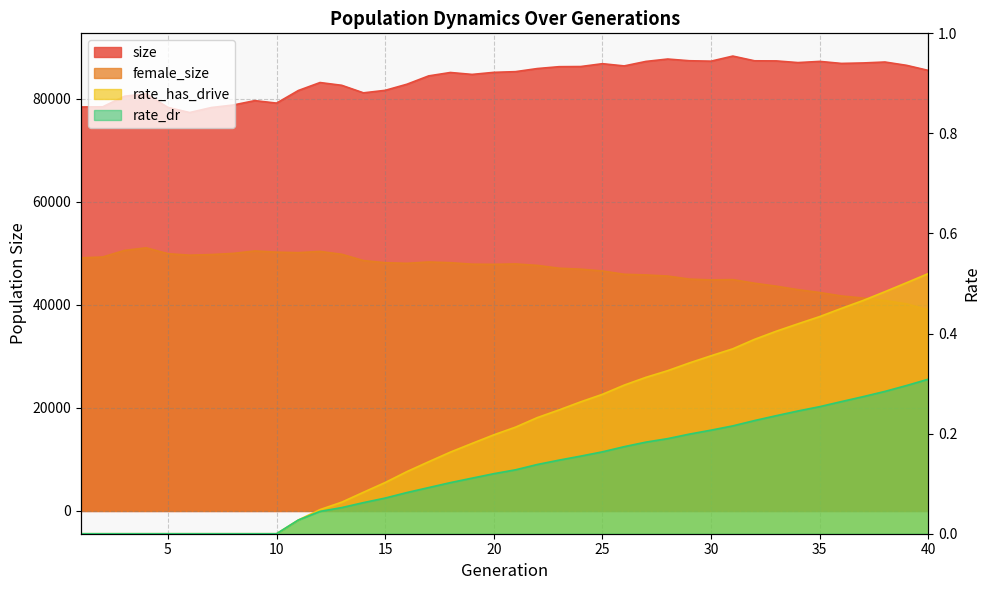

At which label is rate_has_drive closest to 0?

1